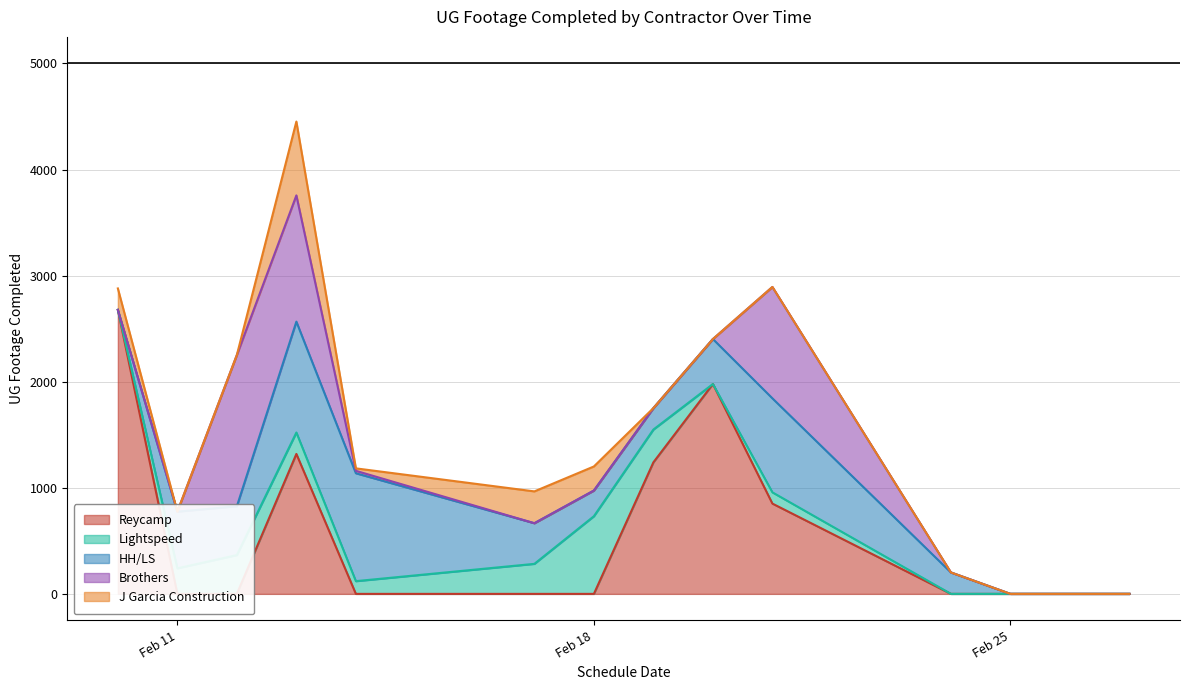

List the labels in order of Lightspeed value, smallest first.

2025-02-10, 2025-02-20, 2025-02-24, 2025-02-25, 2025-02-26, 2025-02-27, 2025-02-21, 2025-02-14, 2025-02-13, 2025-02-11, 2025-02-17, 2025-02-19, 2025-02-12, 2025-02-18